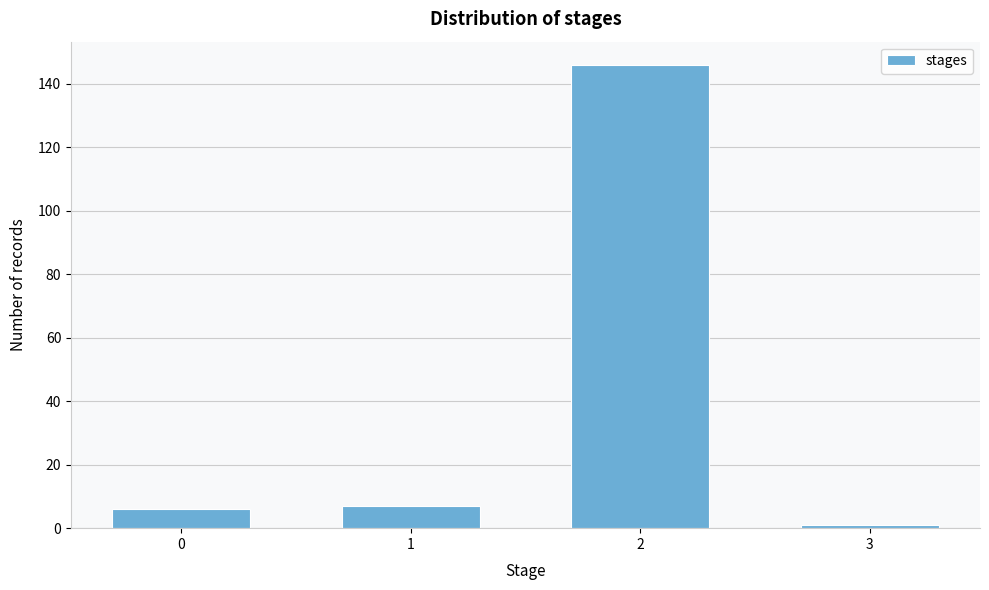

Reading left to right, what are all the values shown in this chart?

6	7	146	1